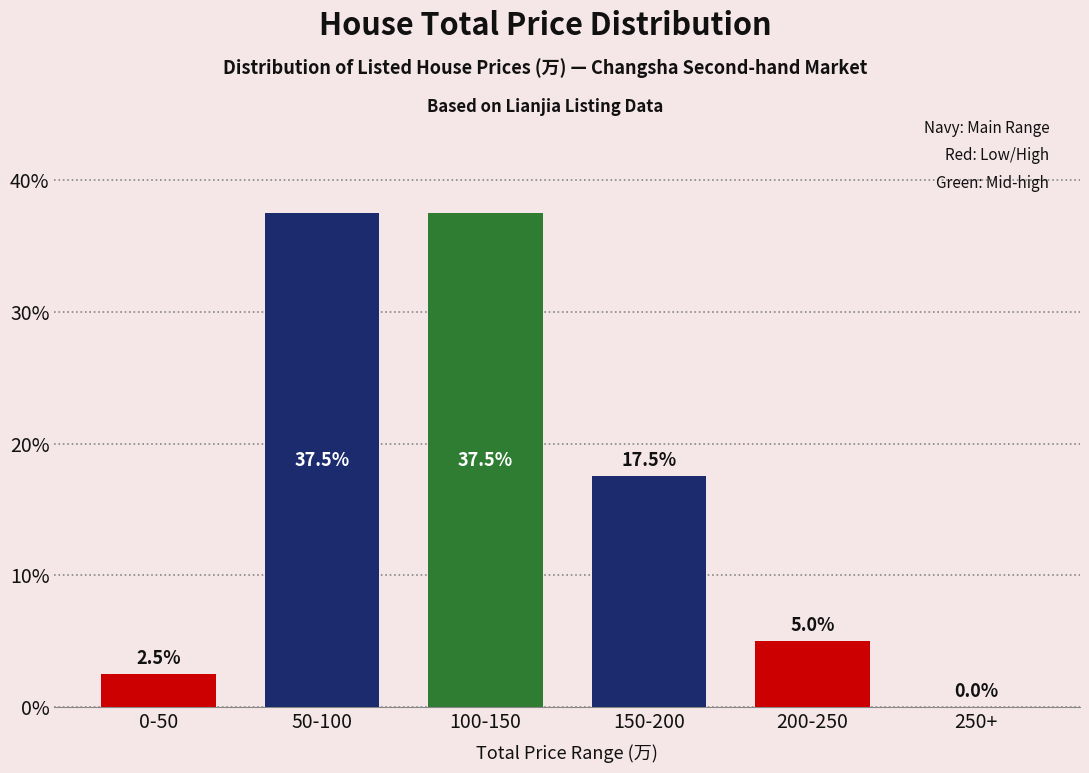

Reading left to right, what are all the values shown in this chart?

0-50=2.5	50-100=37.5	100-150=37.5	150-200=17.5	200-250=5.0	250+=0.0